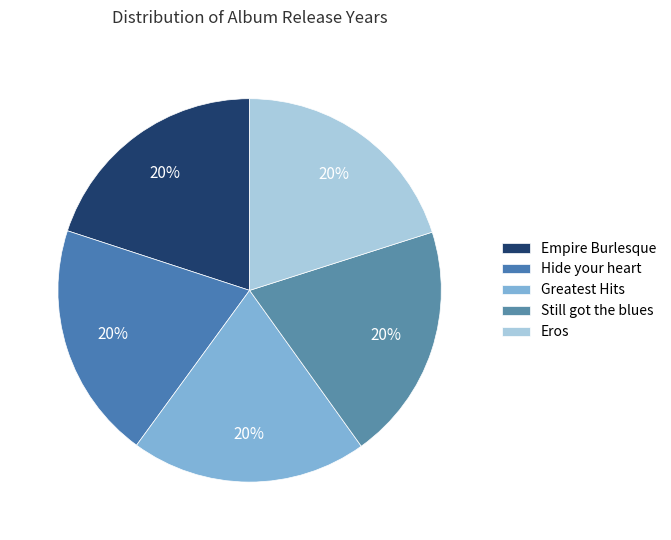

What percentage is NOT represented by Eros?

79.9%